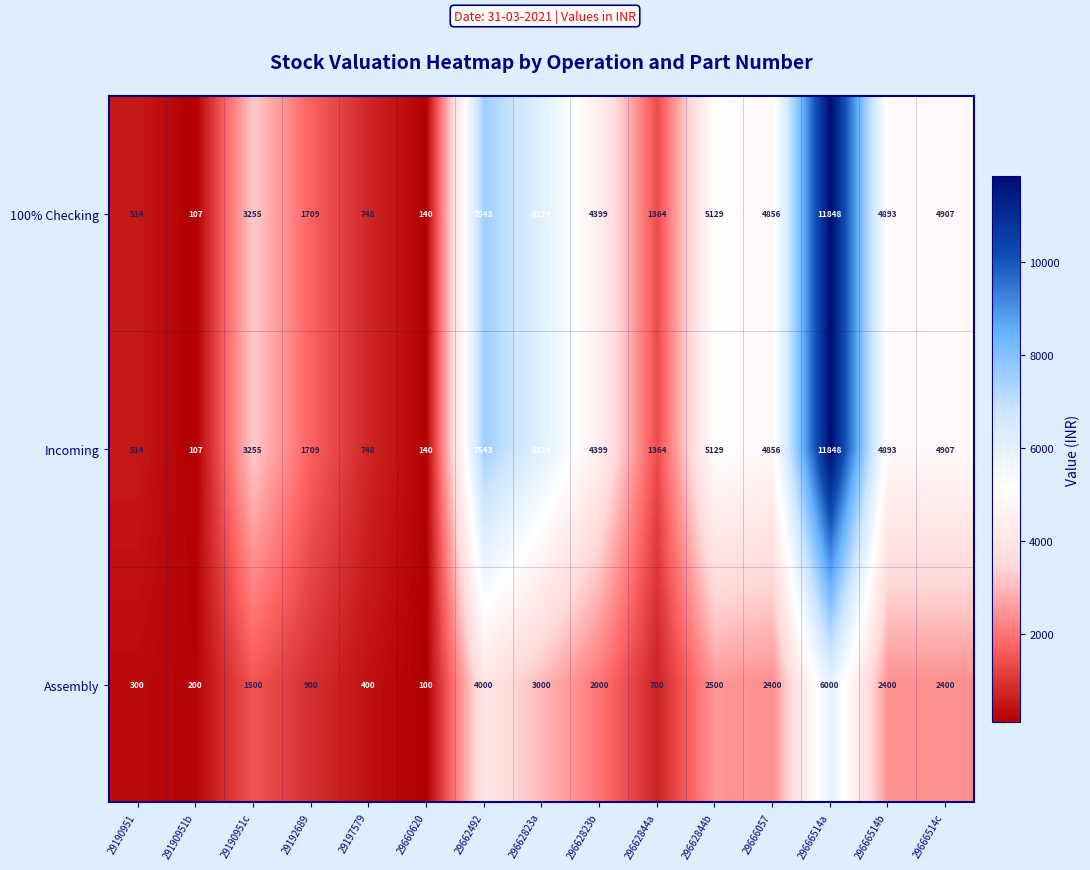

List the labels in order of Incoming value, largest first.

29666514a, 29662492, 29662823a, 29662844b, 29666514c, 29666514b, 29666057, 29662823b, 29190951c, 29192689, 29662844a, 29197579, 29190951, 29660620, 29190951b